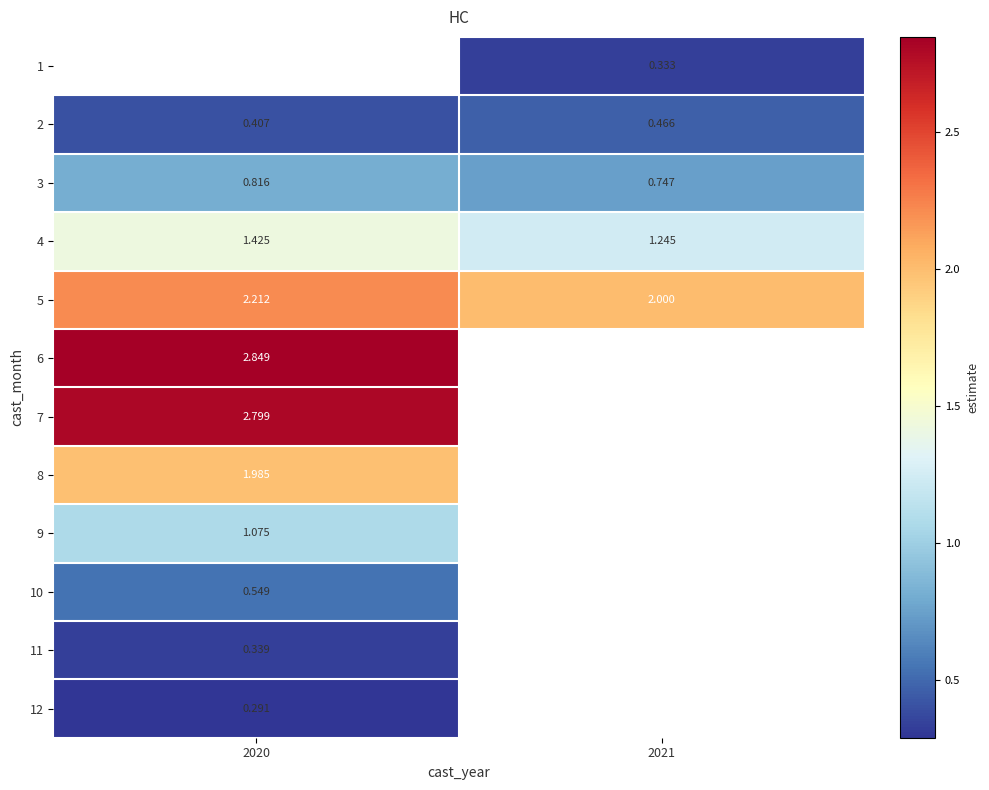

How many series are shown in this chart?

12